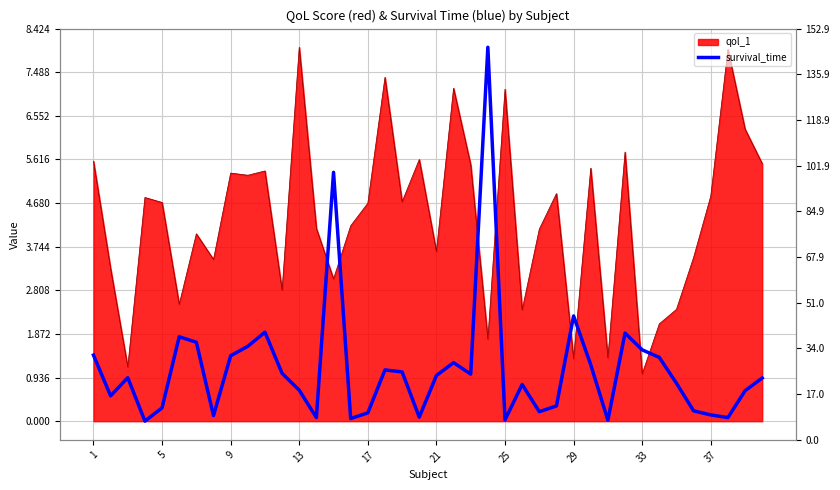

Is it true that the value at 39 is 0.5?

False